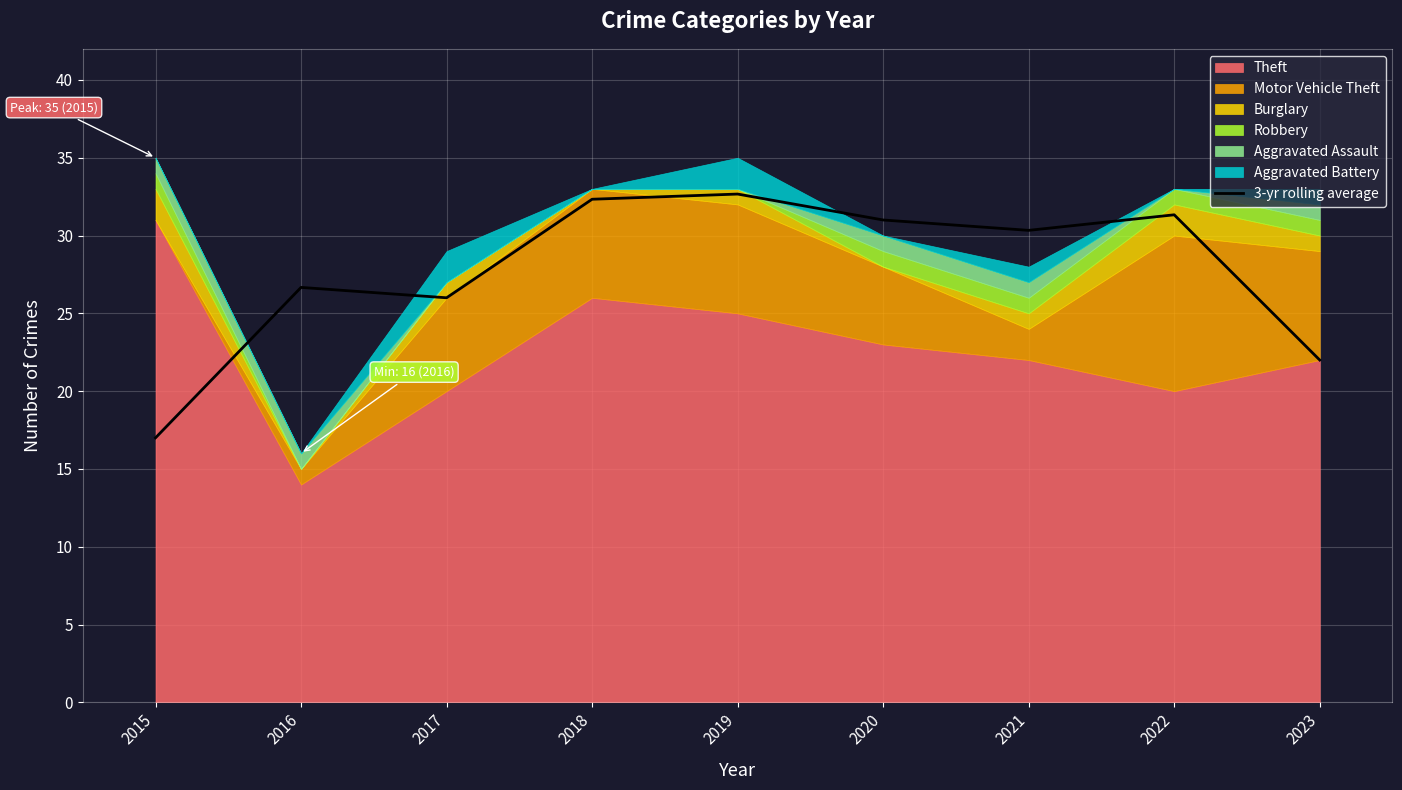

True or false: 3-yr rolling average has a value of 53.8 at 2021.

False